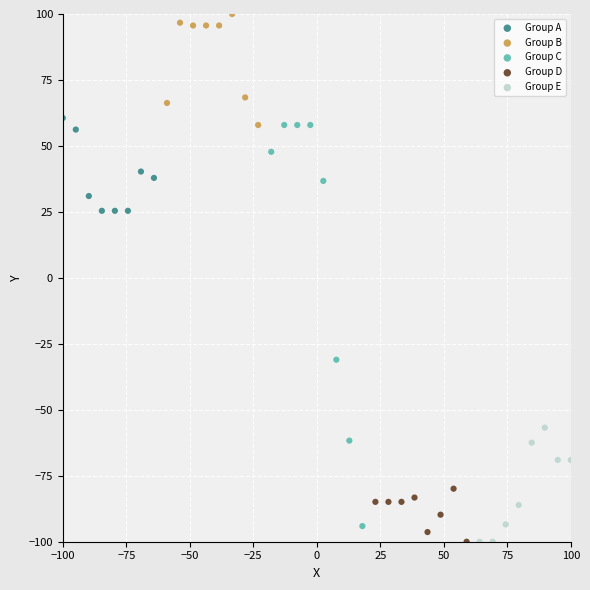

Which series reaches the maximum Y coordinate?

Group B